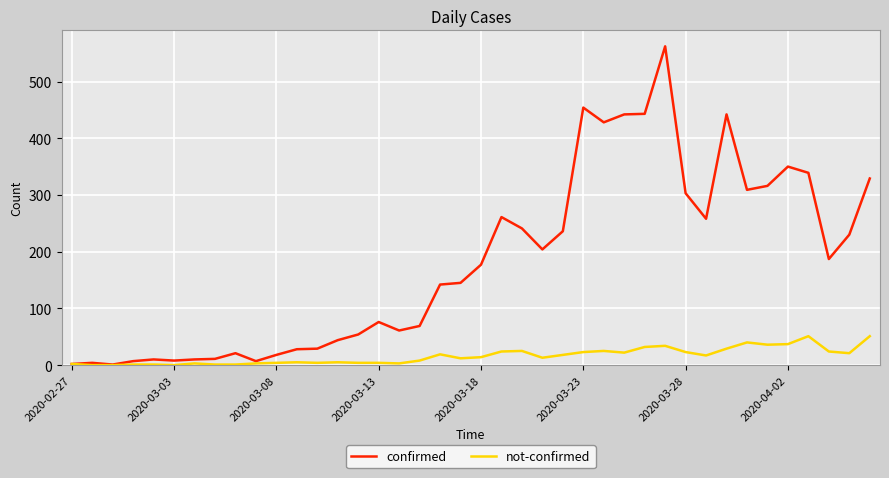

What is the difference between the maximum and second lowest values in the not-confirmed series?

51